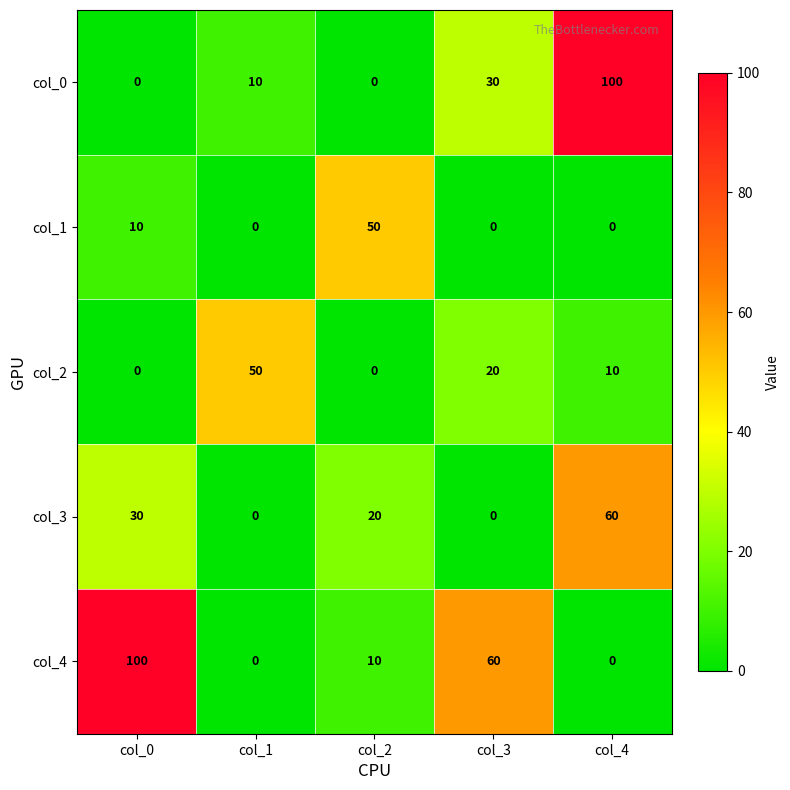

List the series in order of their overall mean, highest first.

col_4, col_0, col_3, col_2, col_1